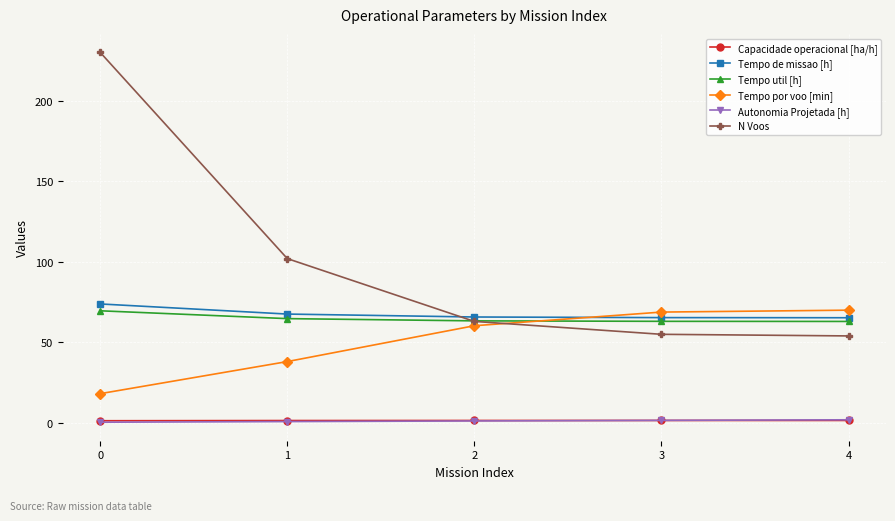

Which series has the widest spread of values?

N Voos